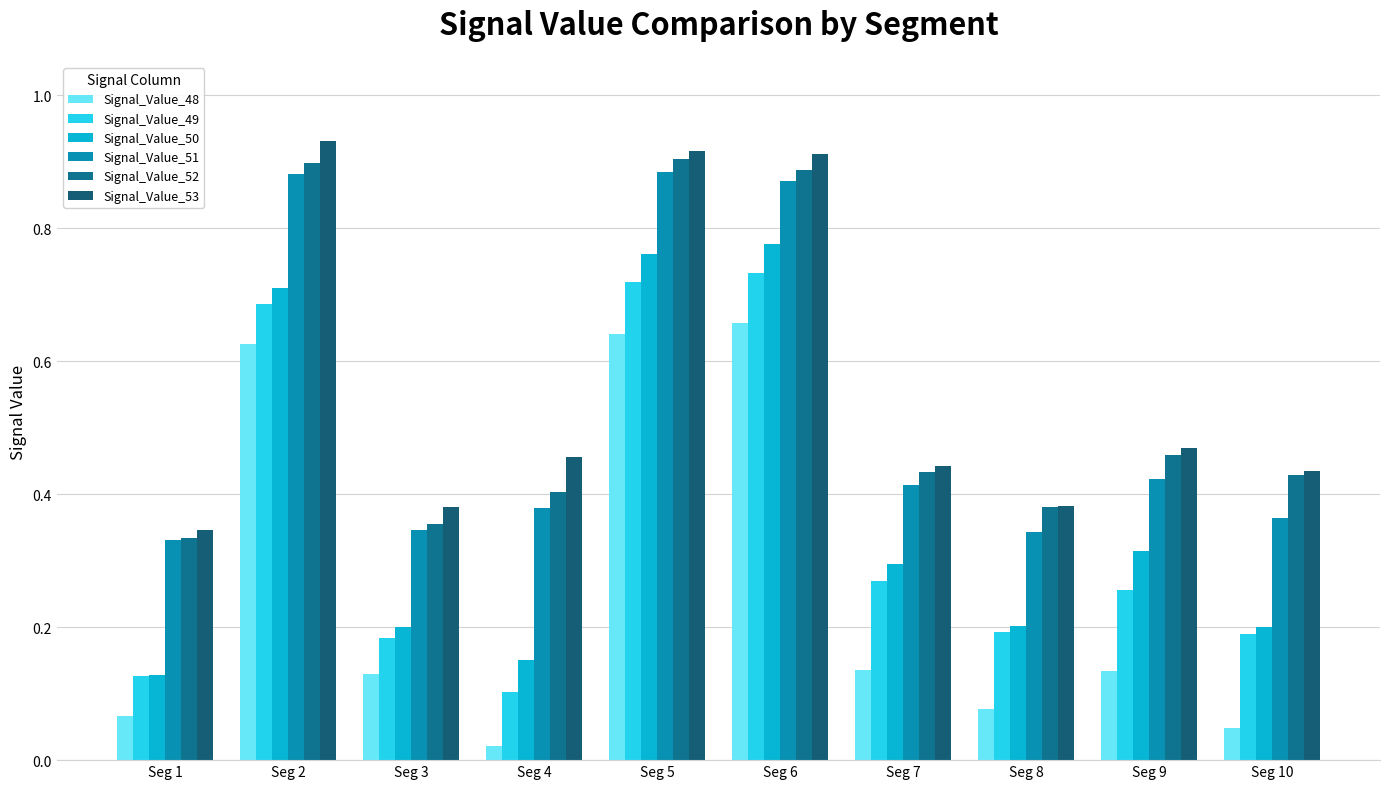

The value of Signal_Value_48 at Seg 10 is 0.0. True or false?

False